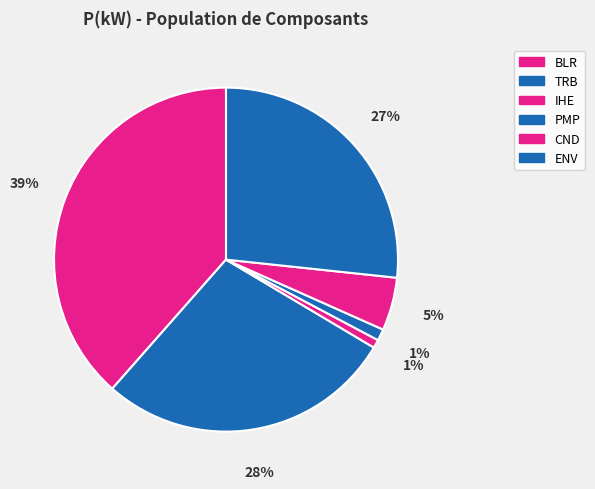

What is the change in value from IHE to CND?

+7.9